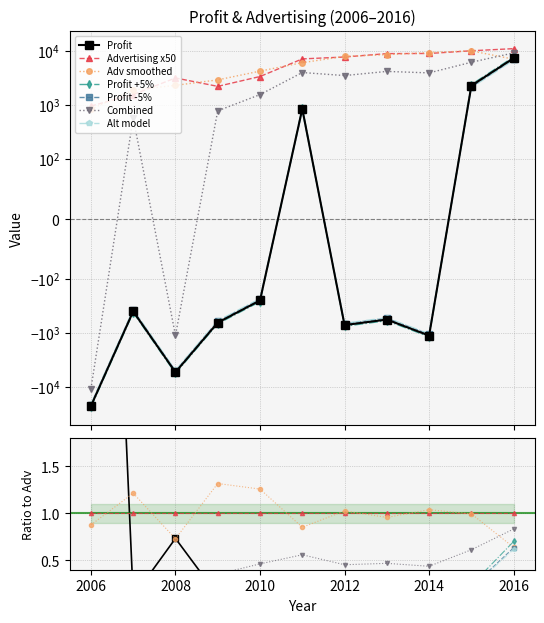

What is the value of the Profit point at the 7th from the left?

-723